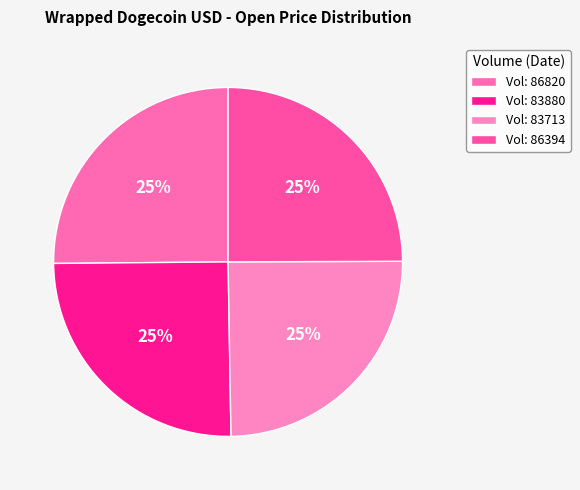

Count the number of slices in the pie.

4